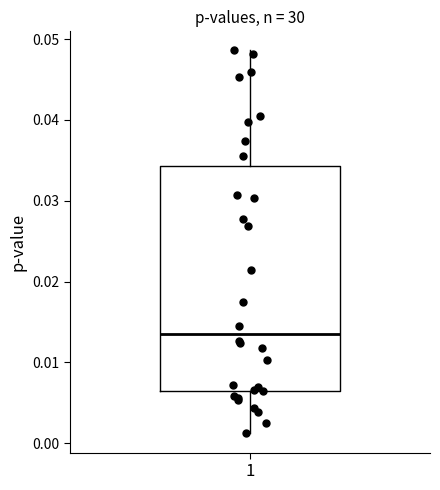

Read this box plot against the y-axis: the position of the median line, the range covered by the box, and the ends of both whiskers. The values are not printed on the chart, so give them approximately, as read against the axis.

median 0.014, box 0.006 to 0.034, whiskers 0.001 to 0.049